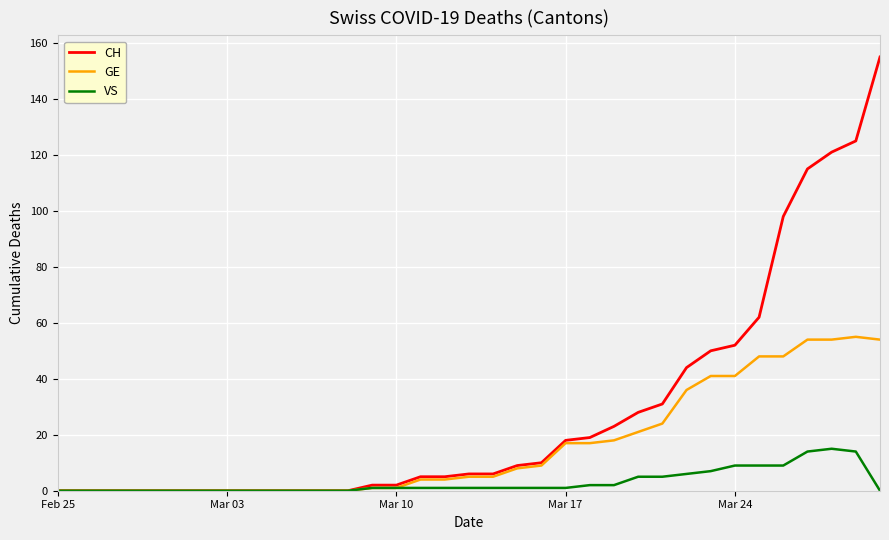

Which series has the largest total across all categories?

CH